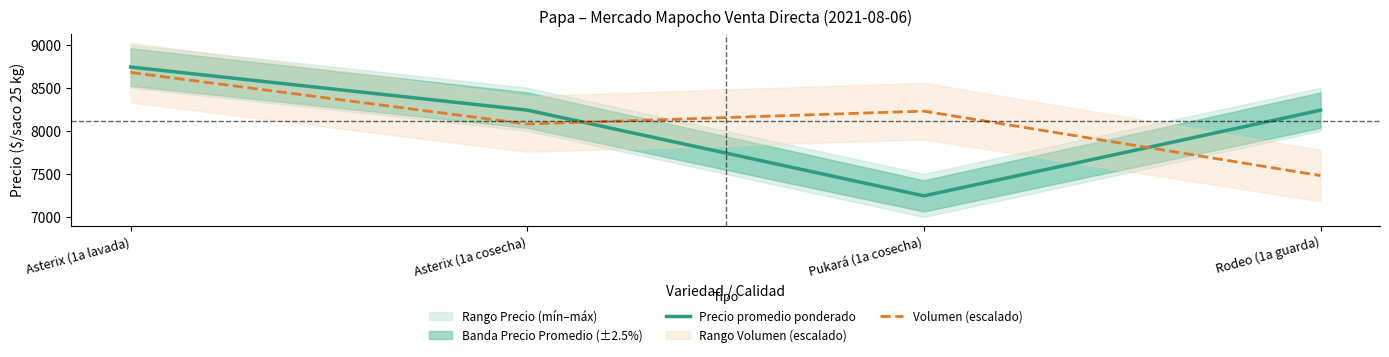

Reading left to right, transcribe all the data shown in this chart.

Precio promedio ponderado: Asterix (1a lavada)=8741.0	Asterix (1a cosecha)=8241.0	Pukará (1a cosecha)=7245.0	Rodeo (1a guarda)=8240.0
Volumen (escalado): Asterix (1a lavada)=8677.8	Asterix (1a cosecha)=8079.3	Pukará (1a cosecha)=8229.0	Rodeo (1a guarda)=7480.9